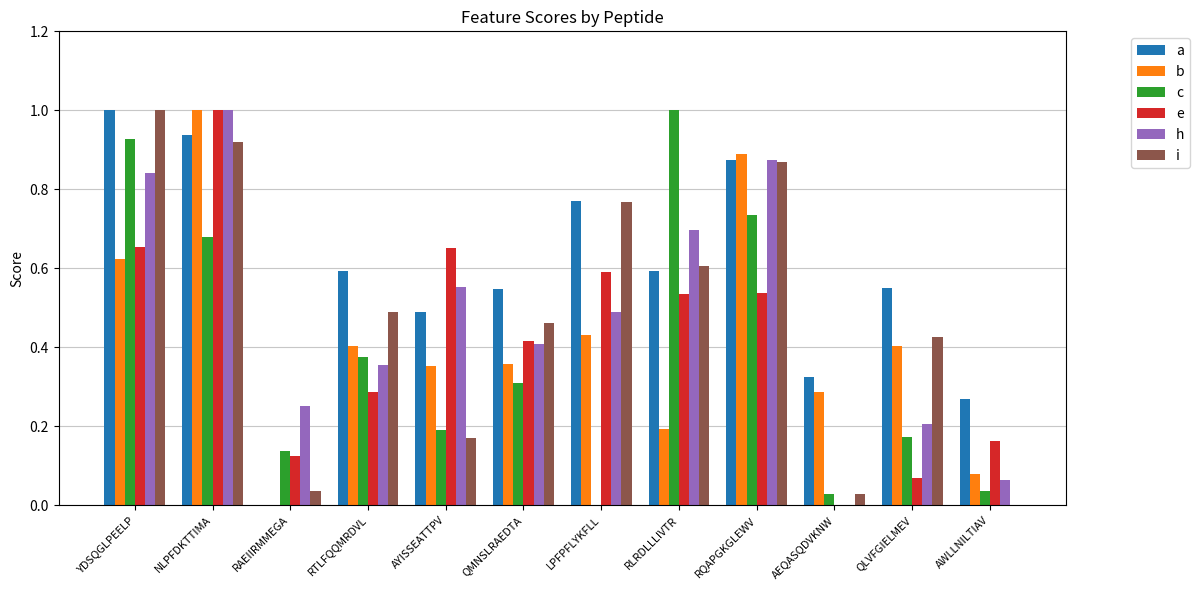

What is the sum of the b values at RQAPGKGLEWV and QMNSLRAEDTA?

1.2